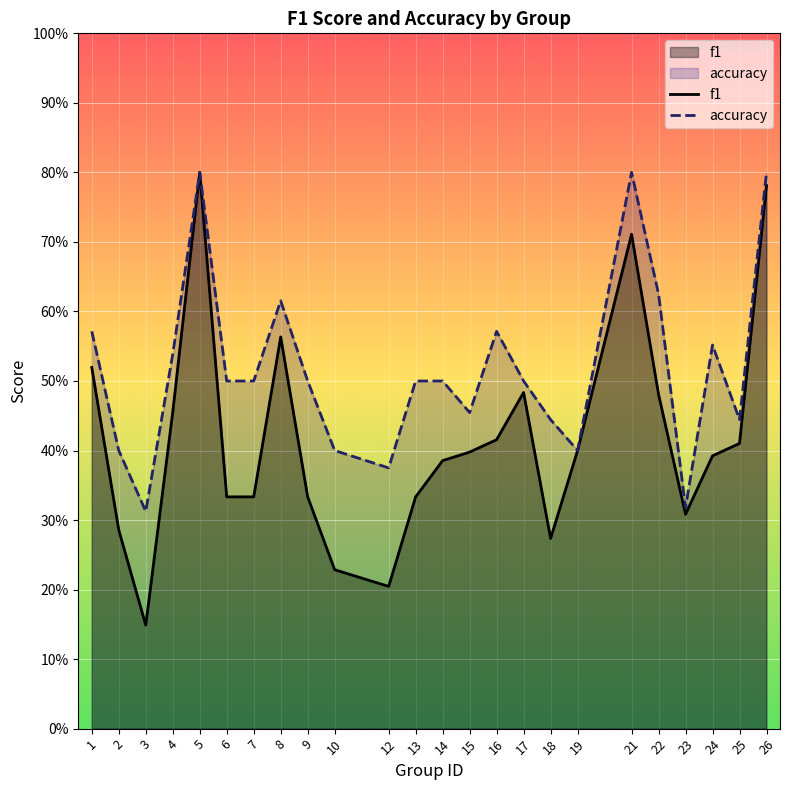

What is the sum of all accuracy values?

12.4